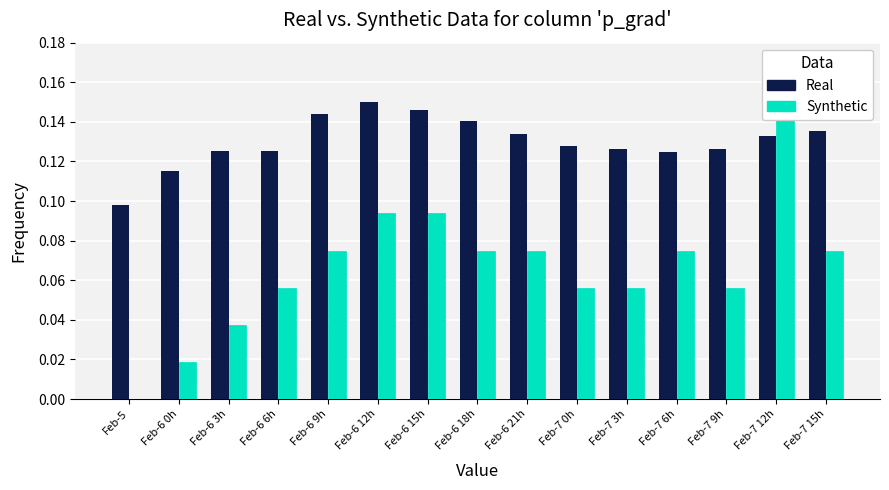

Count the number of categories in the chart.

15